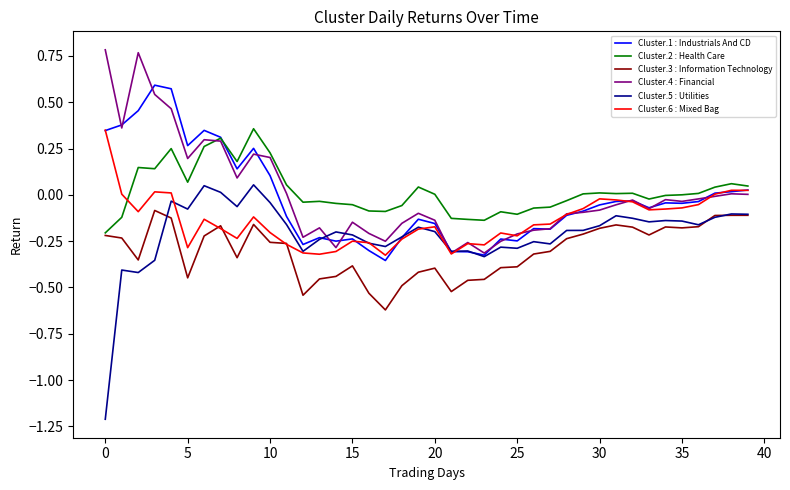

Which series has the largest range (max minus min)?

Cluster.5 : Utilities